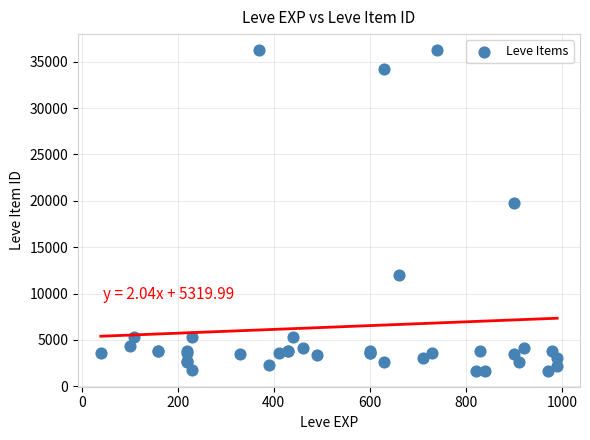

What Y value in the scatter plot is closest to 18967?

19744